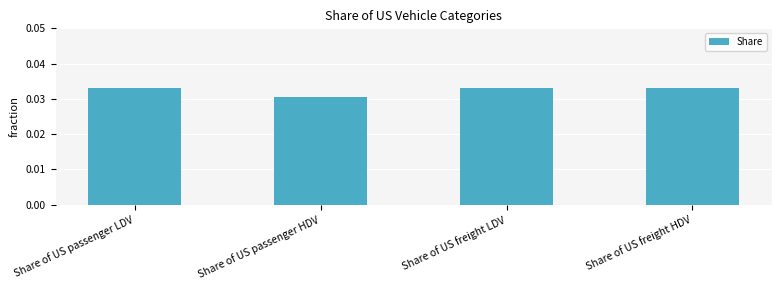

What is the sum of all values?

0.1